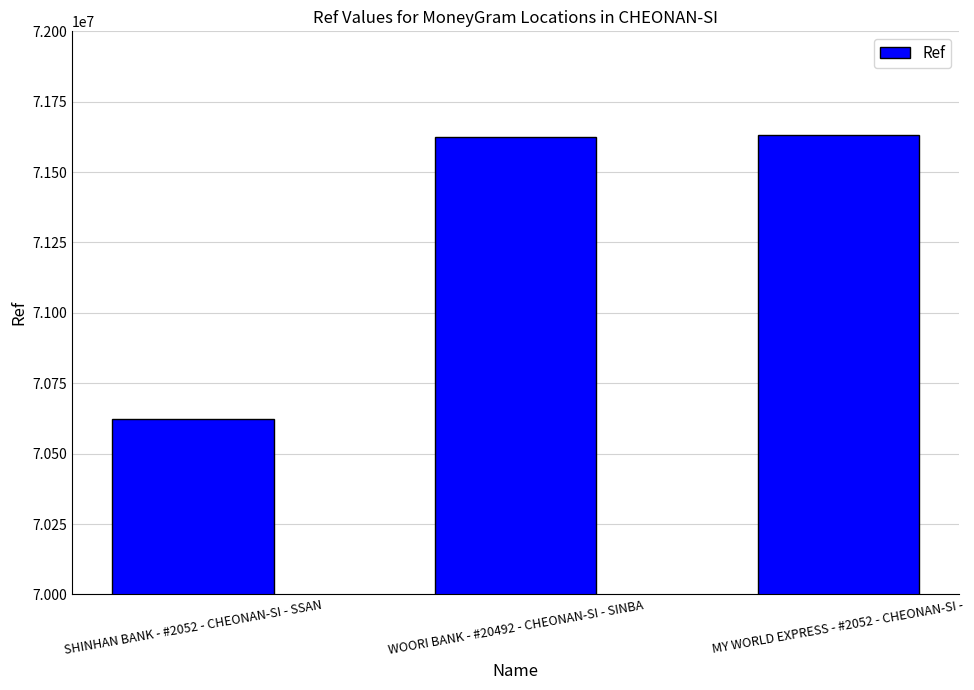

Read the value at SHINHAN BANK - #2052 - CHEONAN-SI - SSAN, to the nearest 50.

70623400